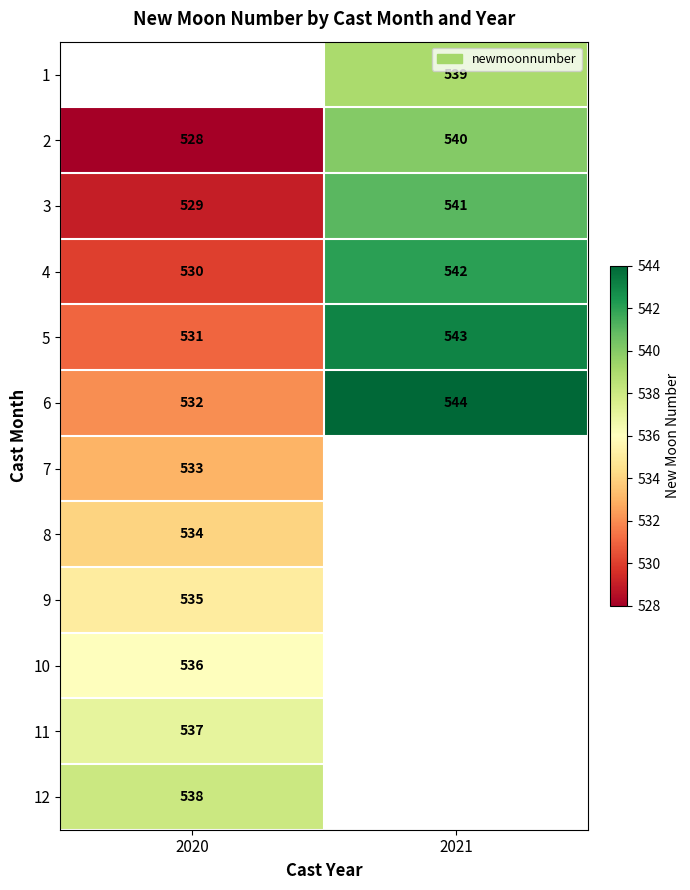

Is the value of 4 at 2020 greater than the value of 8 at 2020?

No